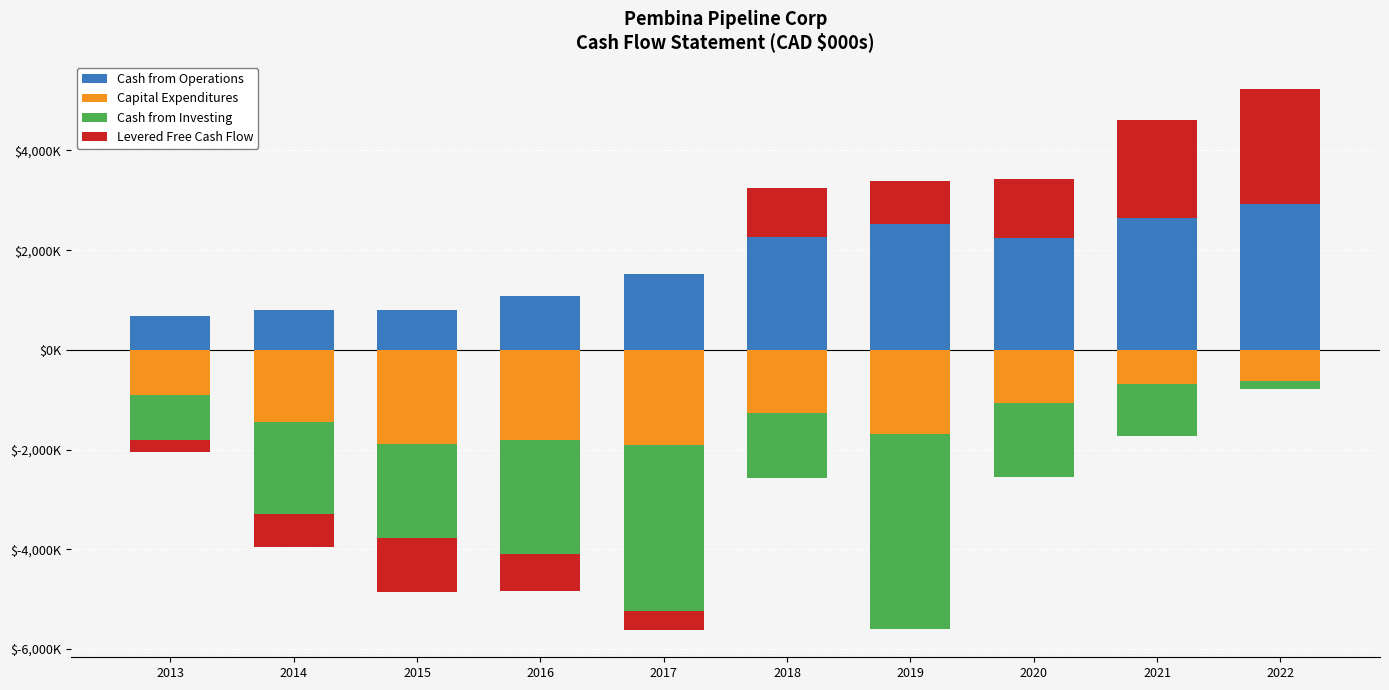

How many distinct data groups are displayed?

4